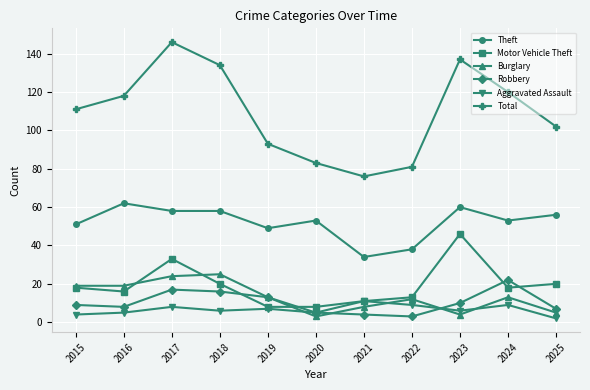

Which series has the largest total across all categories?

Total